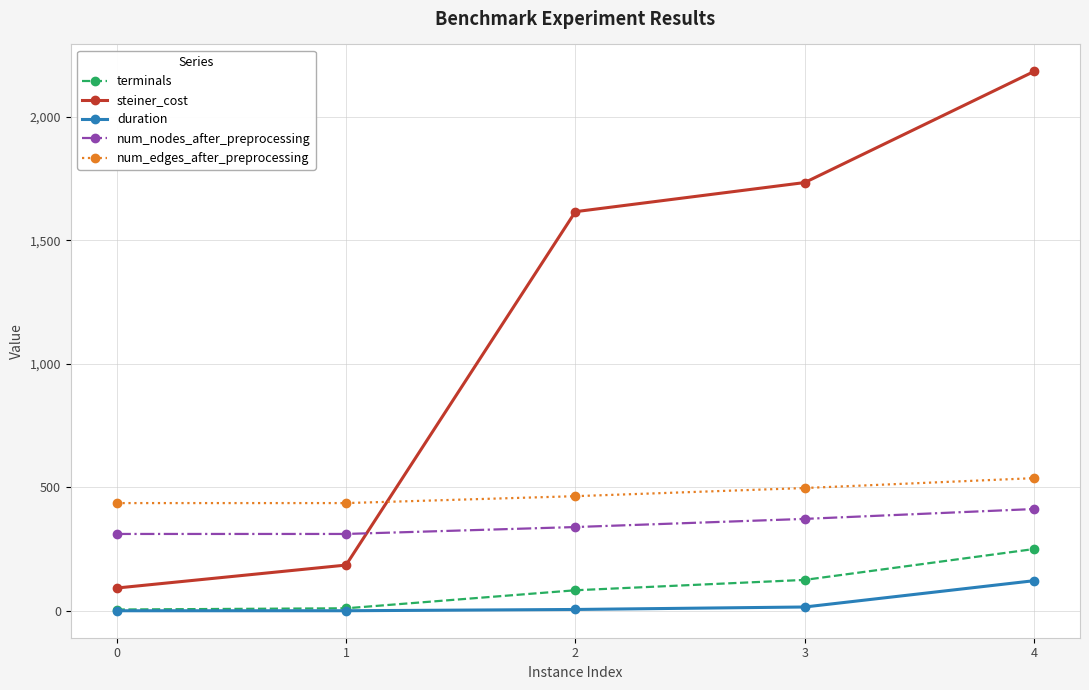

Between 1 and 3, which series saw the biggest shift?

steiner_cost